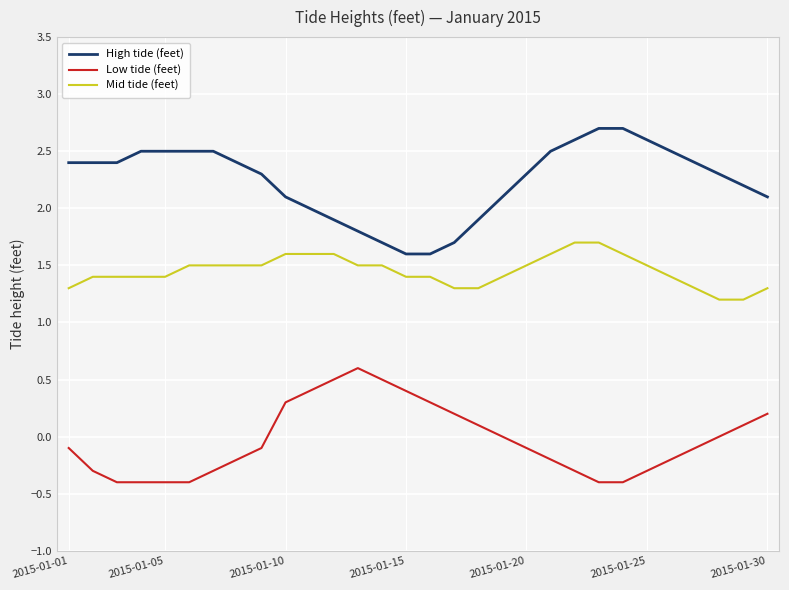

What is the minimum value shown in the chart?

-0.4